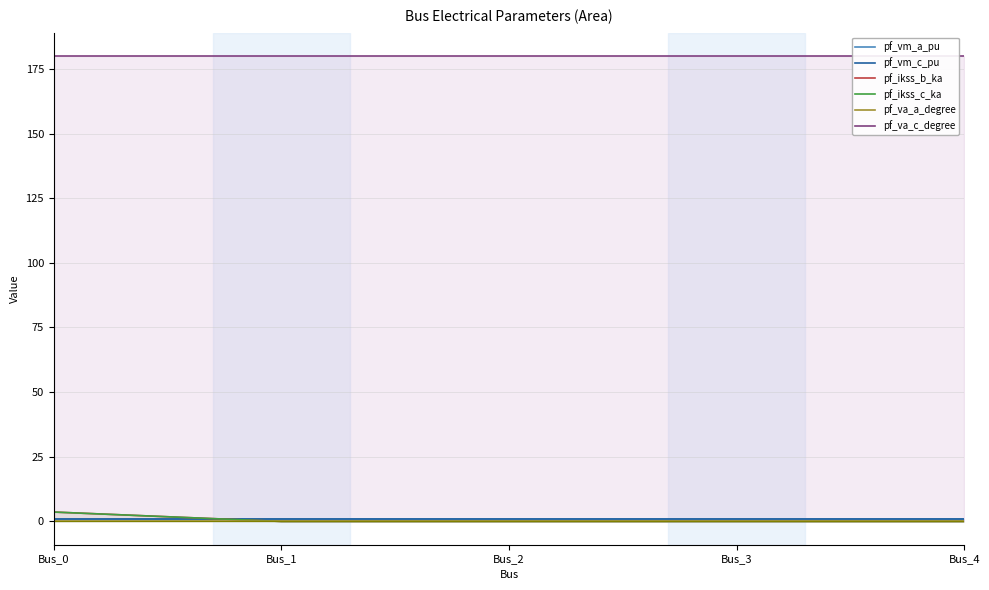

Reading right to left, what are all the values shown in this chart?

pf_vm_a_pu: Bus_4=0.9	Bus_3=0.9	Bus_2=0.9	Bus_1=0.9	Bus_0=0.9
pf_vm_c_pu: Bus_4=0.9	Bus_3=0.9	Bus_2=0.9	Bus_1=0.9	Bus_0=0.9
pf_ikss_b_ka: Bus_4=0.0	Bus_3=0.0	Bus_2=0.0	Bus_1=0.0	Bus_0=3.6
pf_ikss_c_ka: Bus_4=0.0	Bus_3=0.0	Bus_2=0.0	Bus_1=0.0	Bus_0=3.6
pf_va_a_degree: Bus_4=0.0	Bus_3=0.0	Bus_2=0.0	Bus_1=0.0	Bus_0=0.0
pf_va_c_degree: Bus_4=180.0	Bus_3=180.0	Bus_2=180.0	Bus_1=180.0	Bus_0=180.0